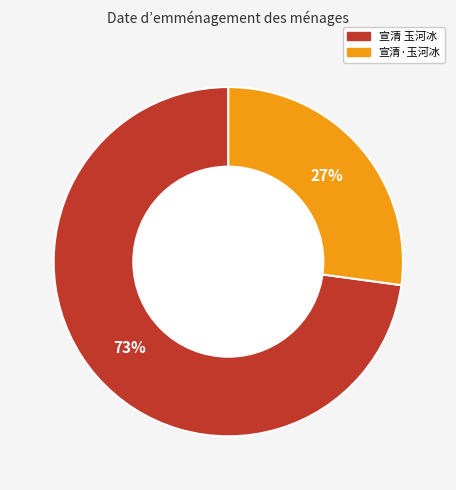

What percentage is the 宣清·玉河冰 slice, to the nearest percent?

27%